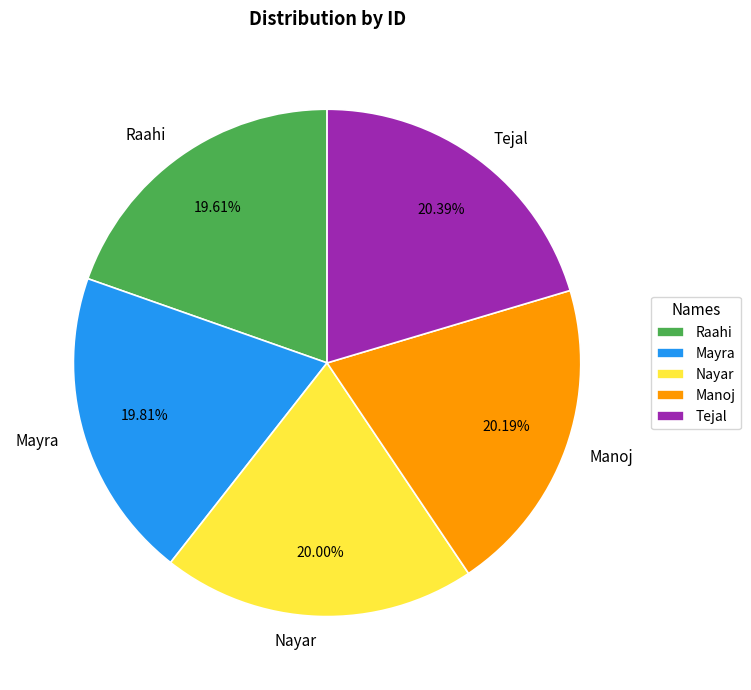

How much of the chart is everything except Manoj?

79.8%